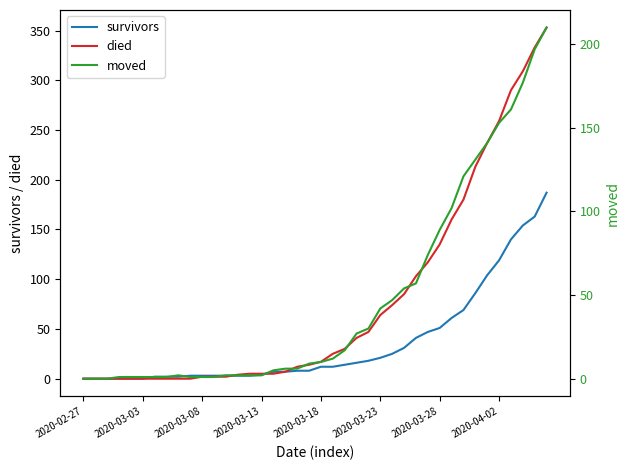

Which series has the widest spread of values?

died